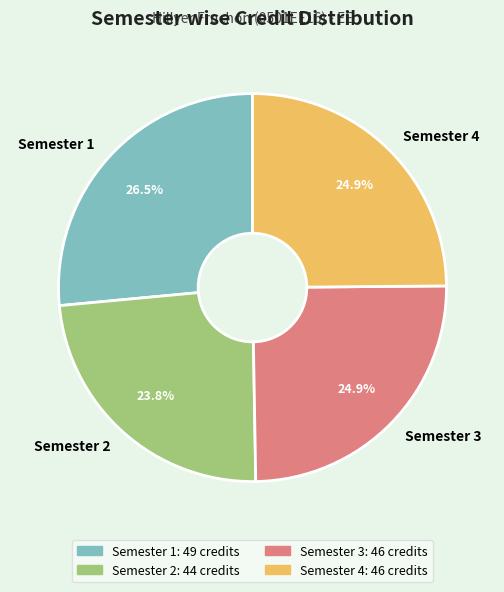

Which has a higher value, Semester 4 or Semester 1?

Semester 1